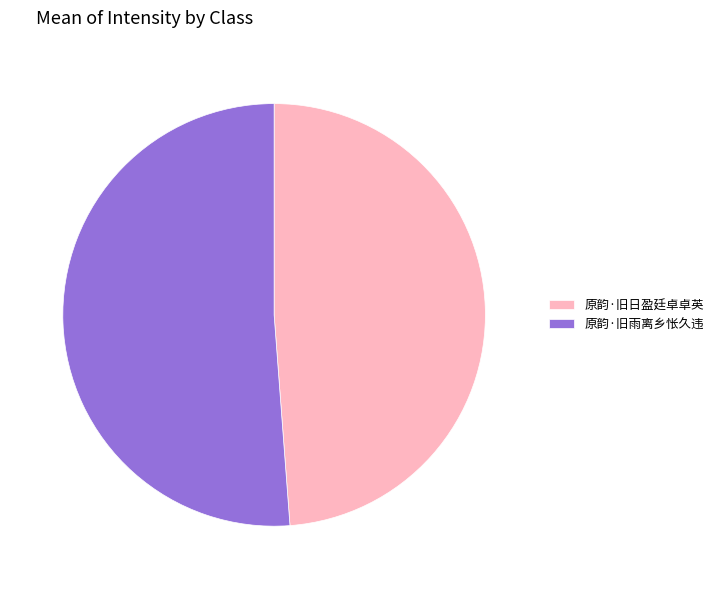

Count the number of slices in the pie.

2